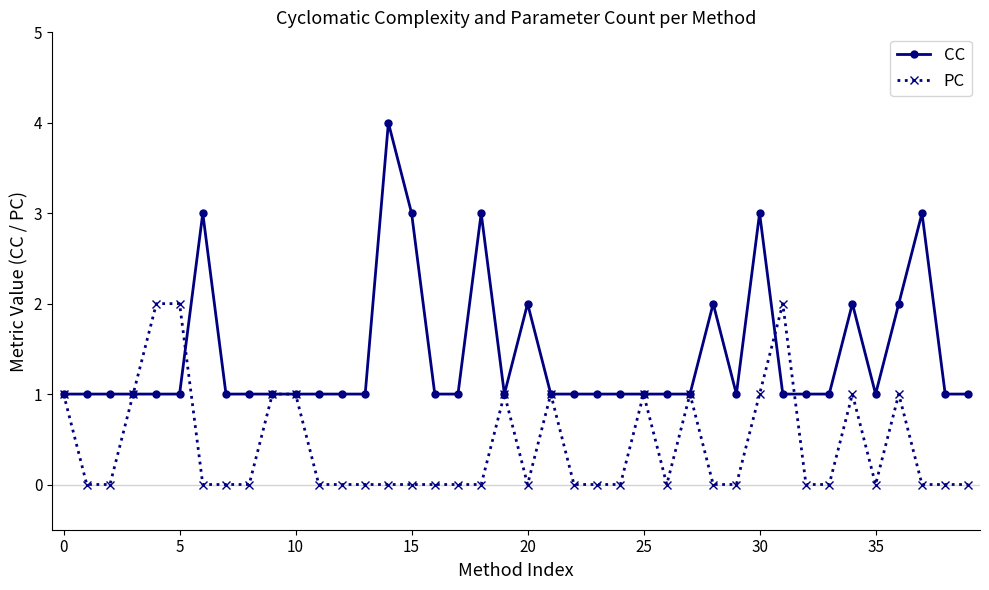

Which series has the largest total across all categories?

CC